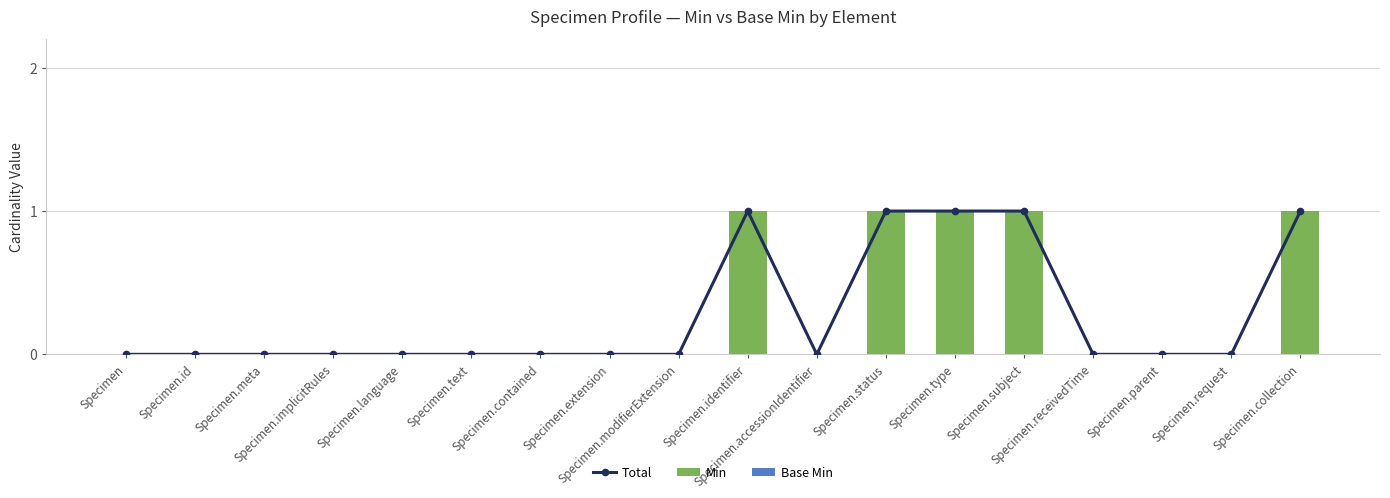

Does the chart contain any negative values?

No